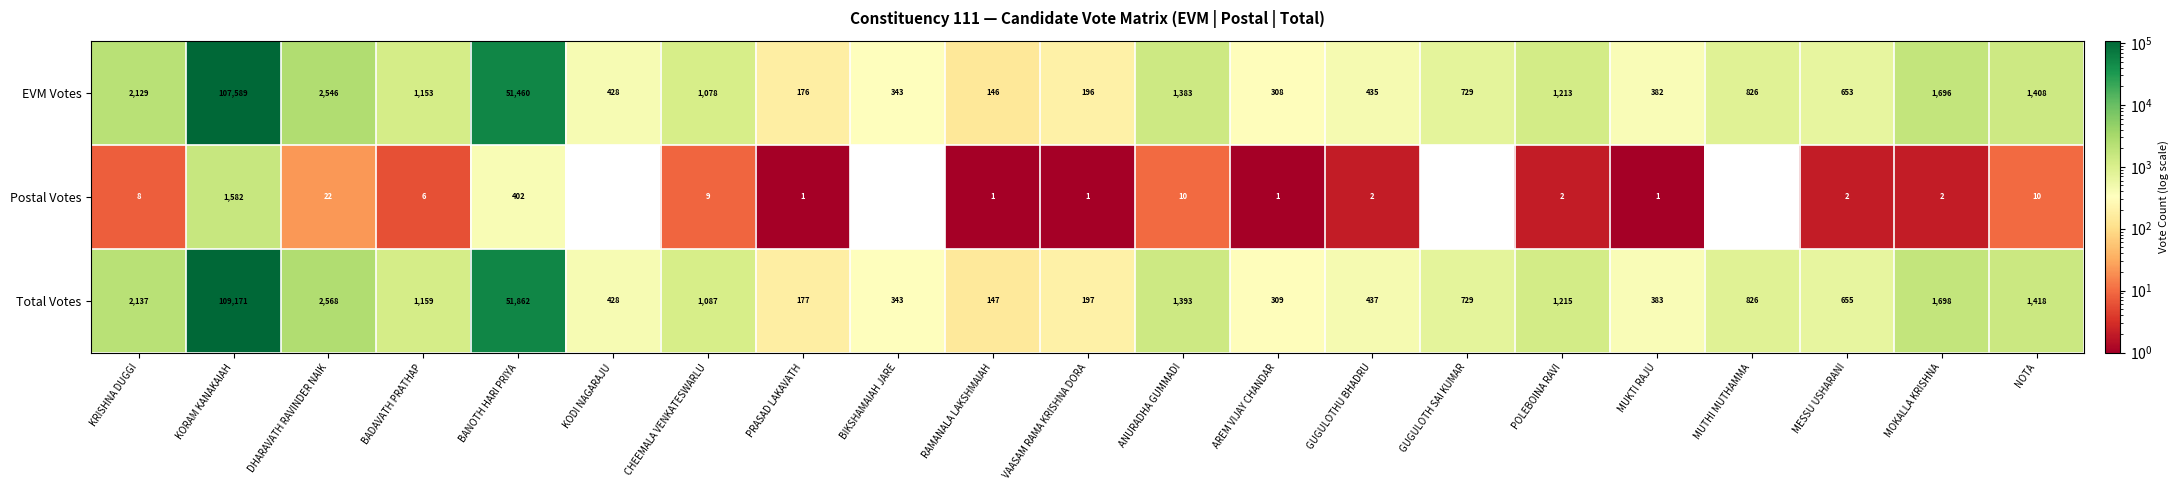

Count the number of categories in the chart.

21